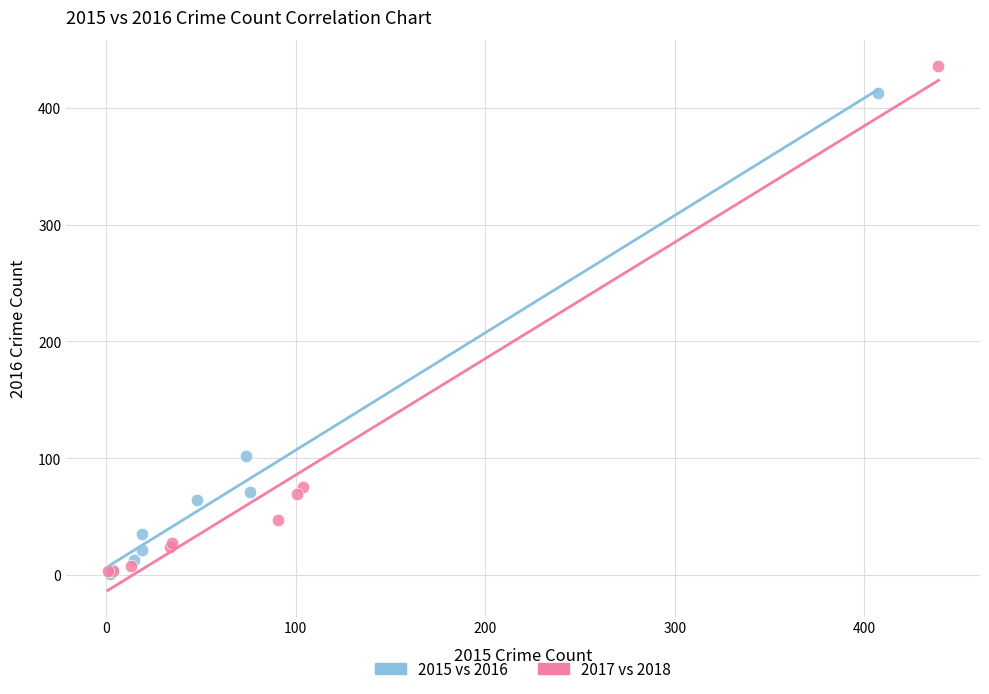

Which series contains the highest Y value?

2017 vs 2018